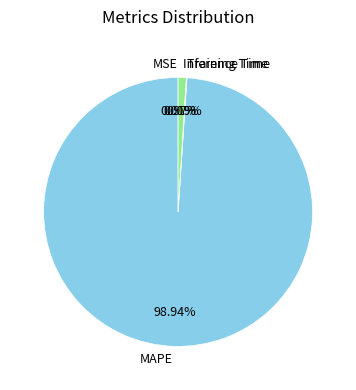

To the nearest percent, what is the combined percentage of Inference Time and MAPE?

100%